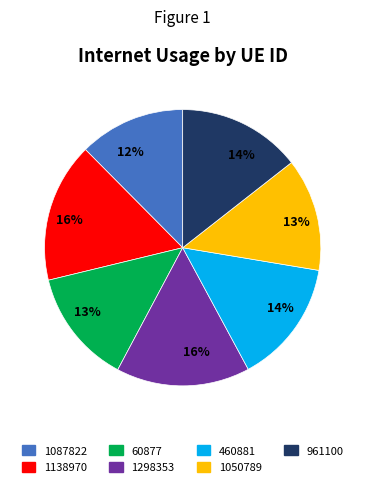

How many segments does this pie chart have?

7